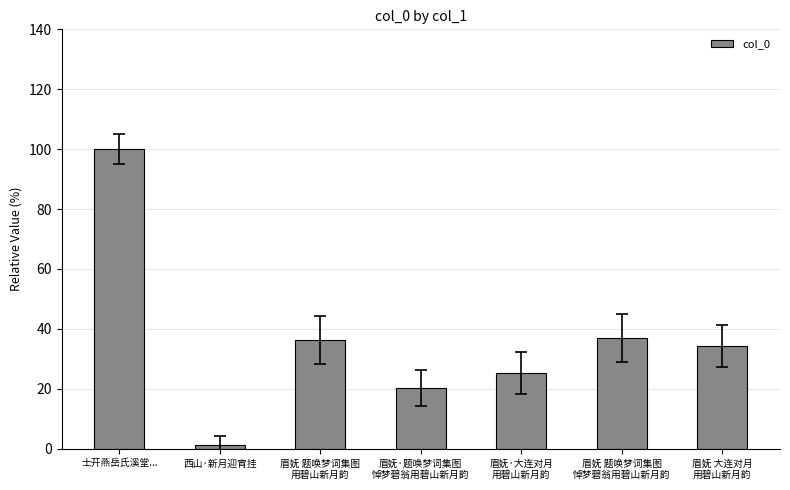

True or false: the data shows 100.0 at 士开燕岳氏溪堂....

True